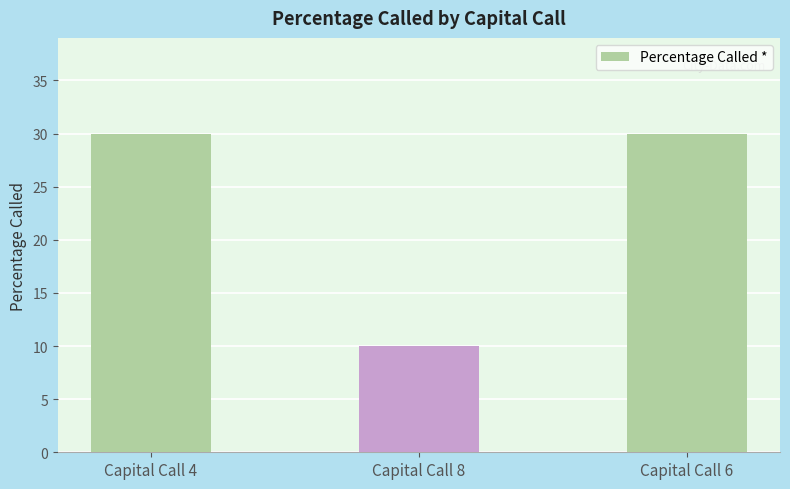

What is the smallest value displayed?

10